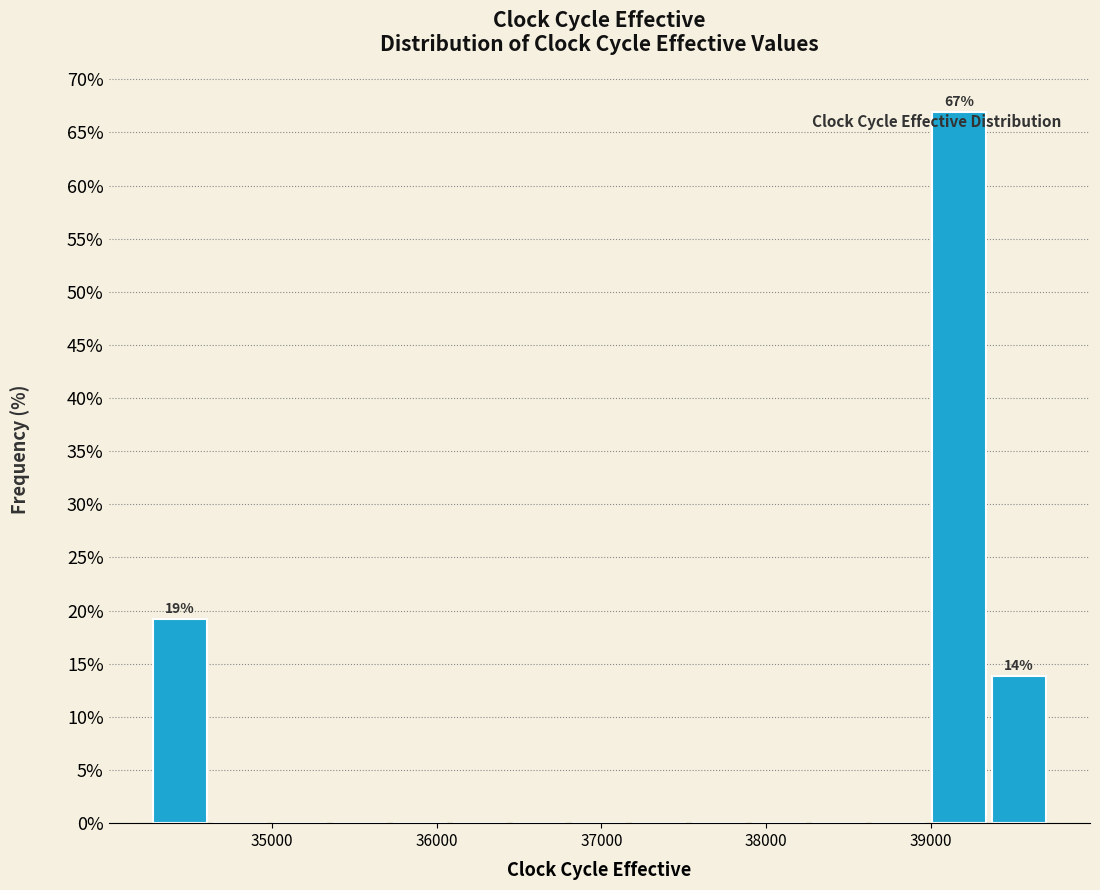

Read against the x-axis, roughly where is the centre of the tallest bar?

39200